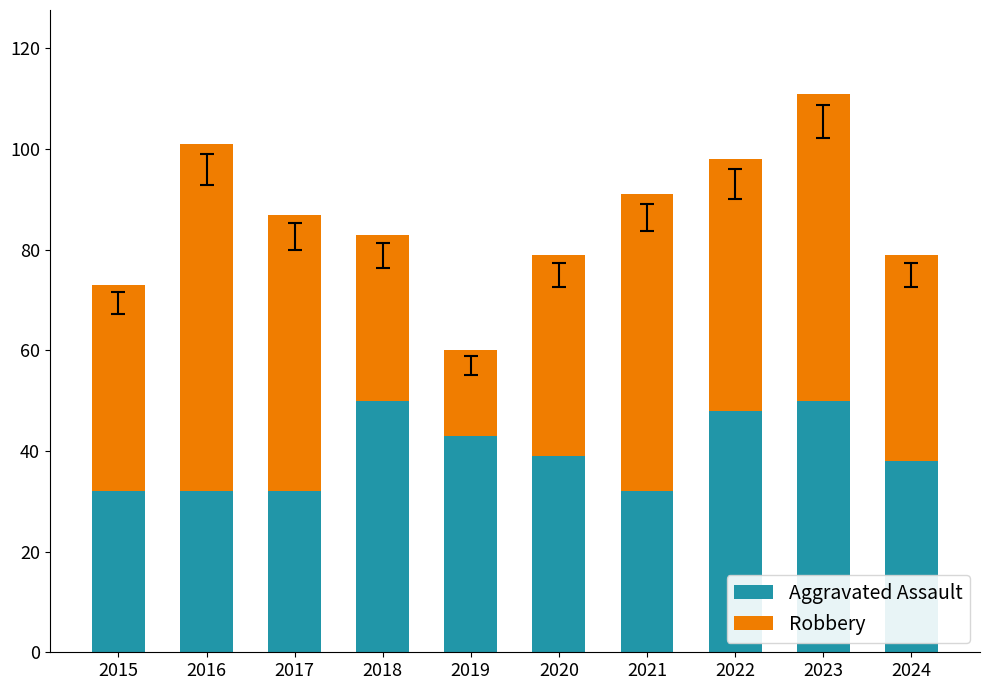

What is the average value of the Aggravated Assault series?

40